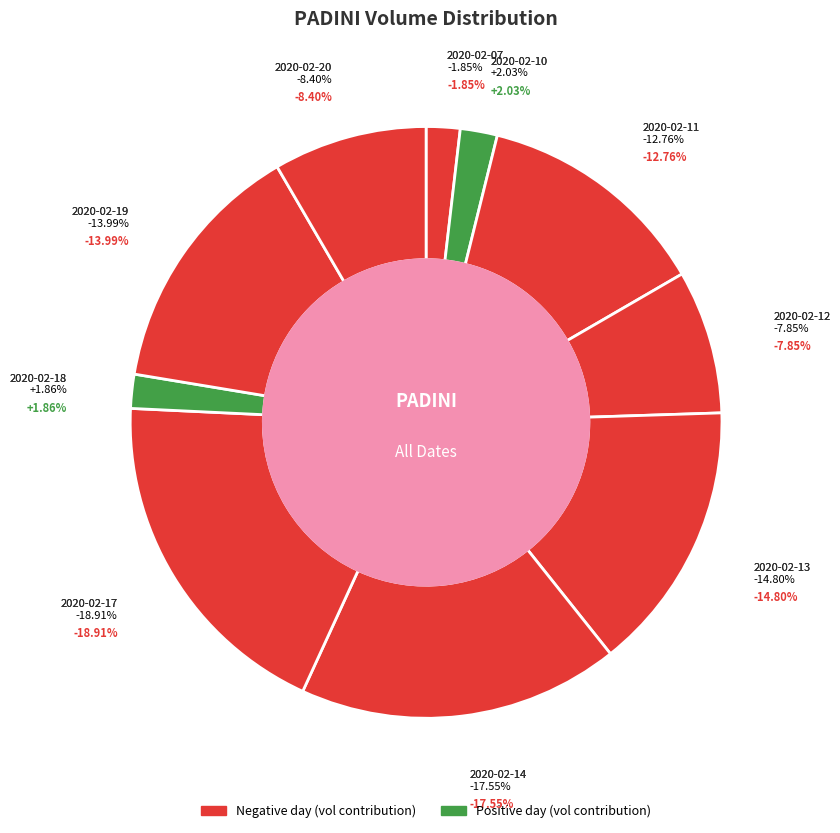

How many slices are in this pie chart?

10